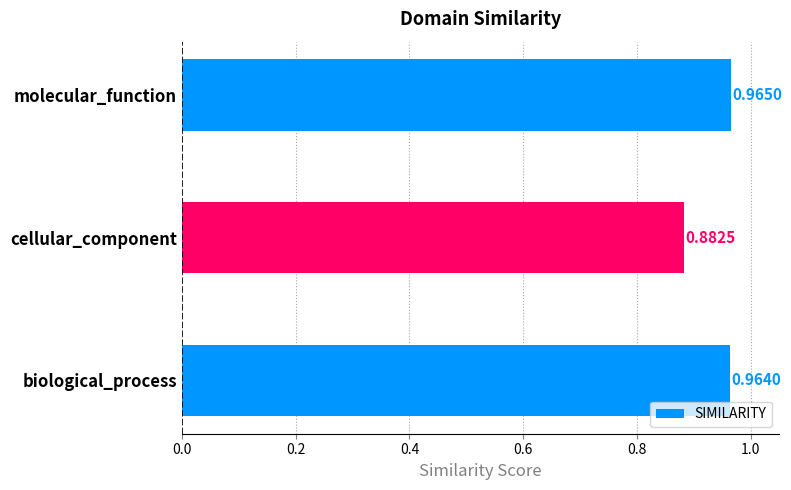

Which label corresponds to the smallest value in the chart?

cellular_component